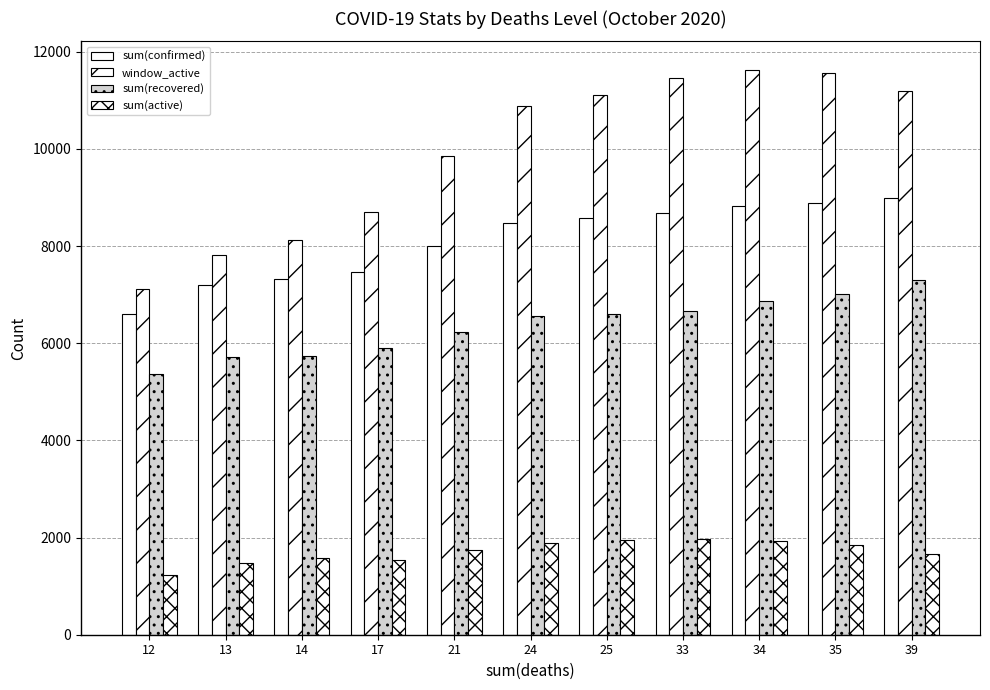

What is the total value across all series at 33?

28797